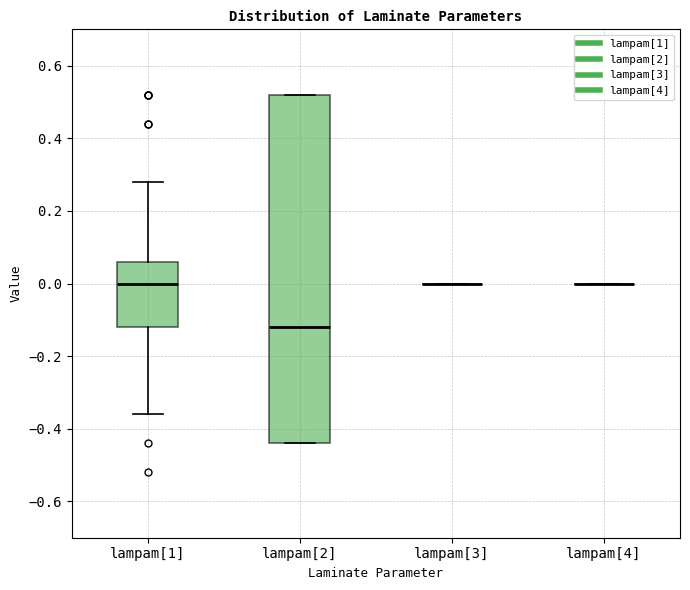

Where is the lower edge of the box for lampam[2] on the y-axis? The values are not printed on the chart, so give them approximately, as read against the axis.

-0.44